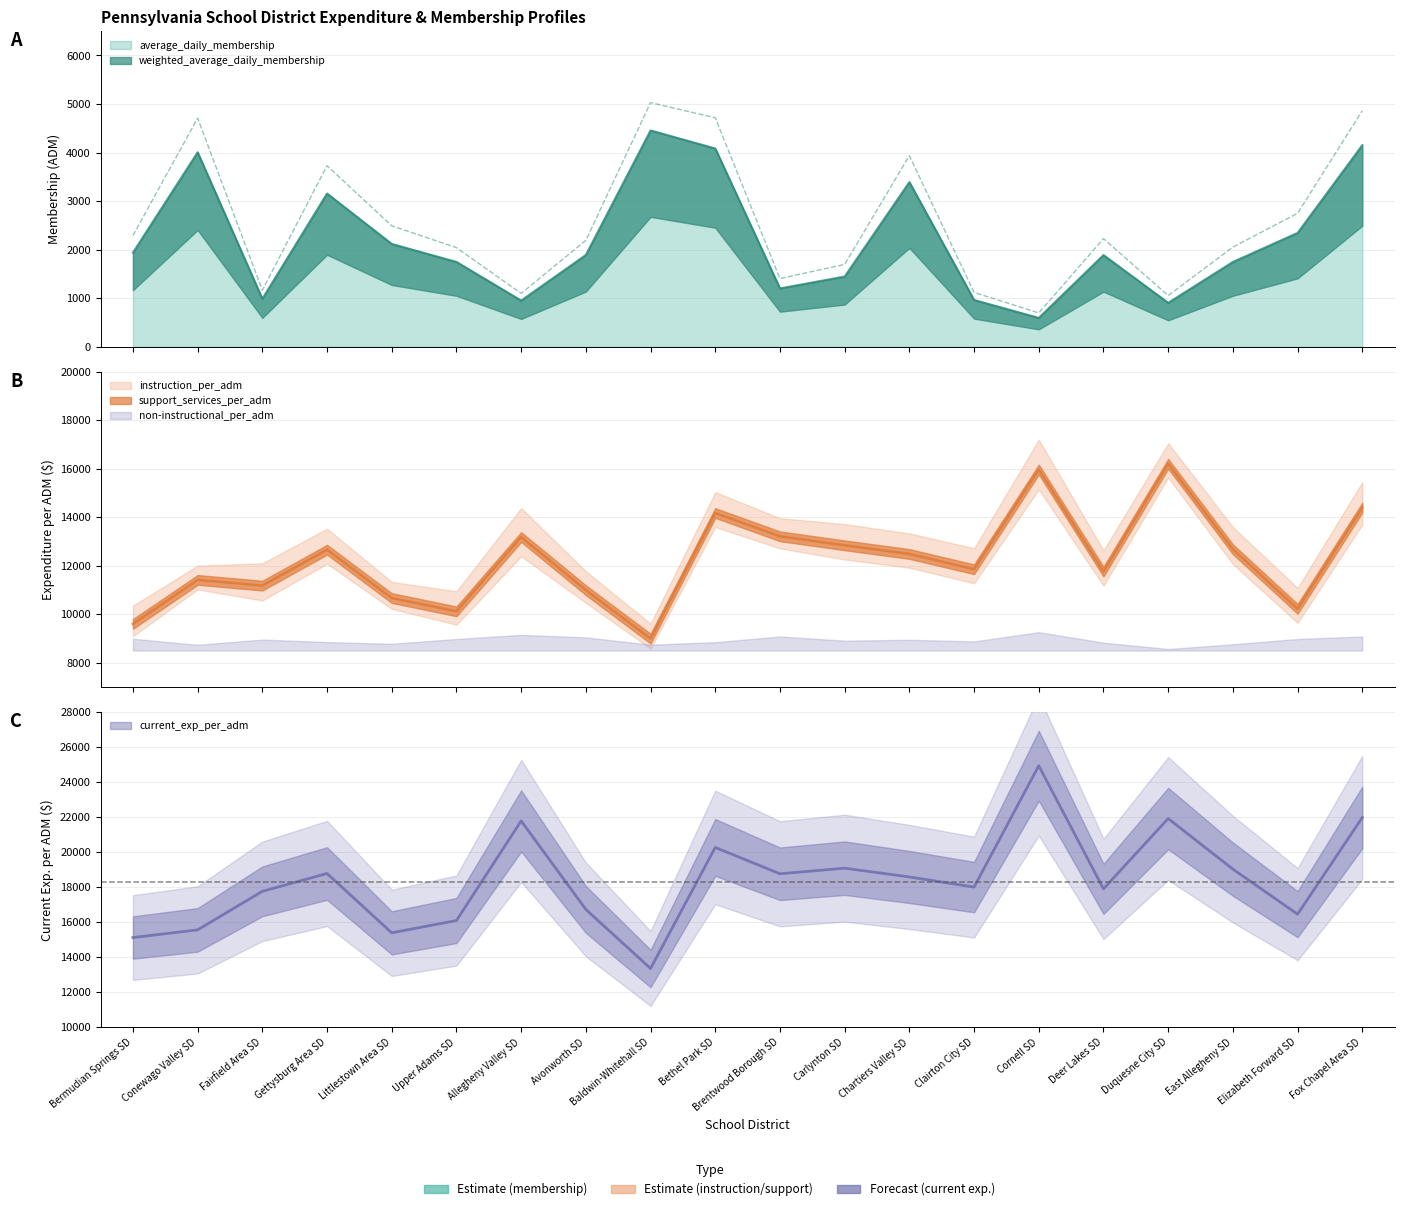

True or false: current_exp_per_adm and average_daily_membership cross at least once.

False